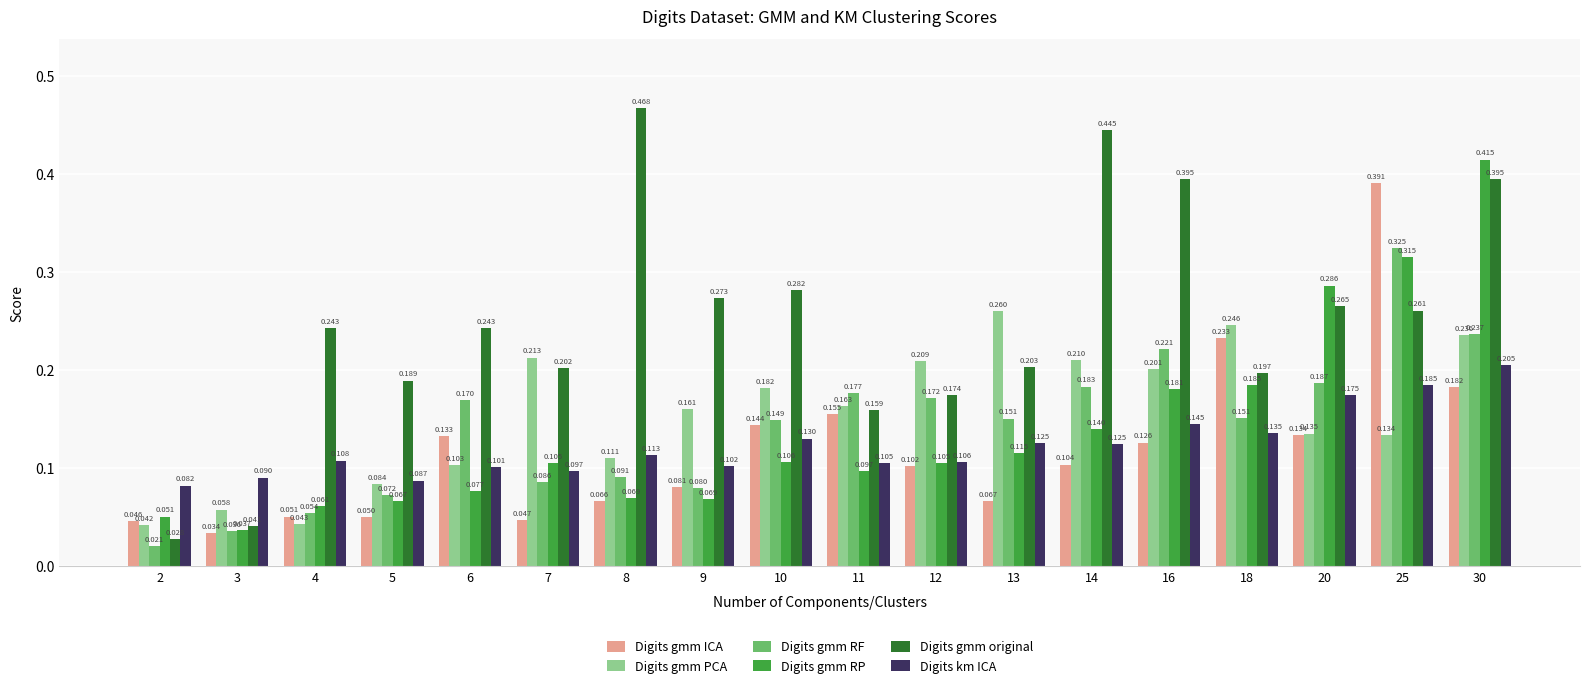

Which series has the widest spread of values?

Digits gmm original